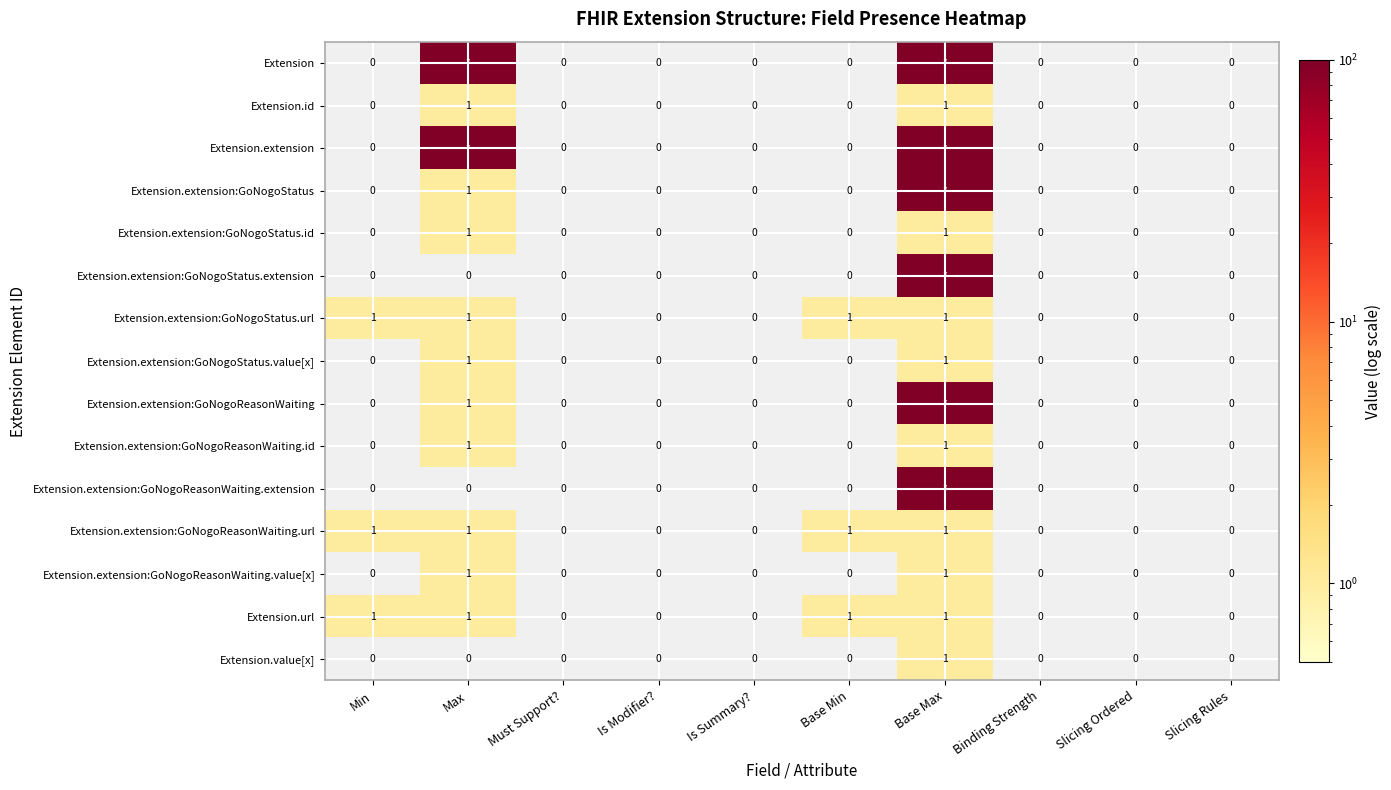

Which category has the lowest value across all series?

Min